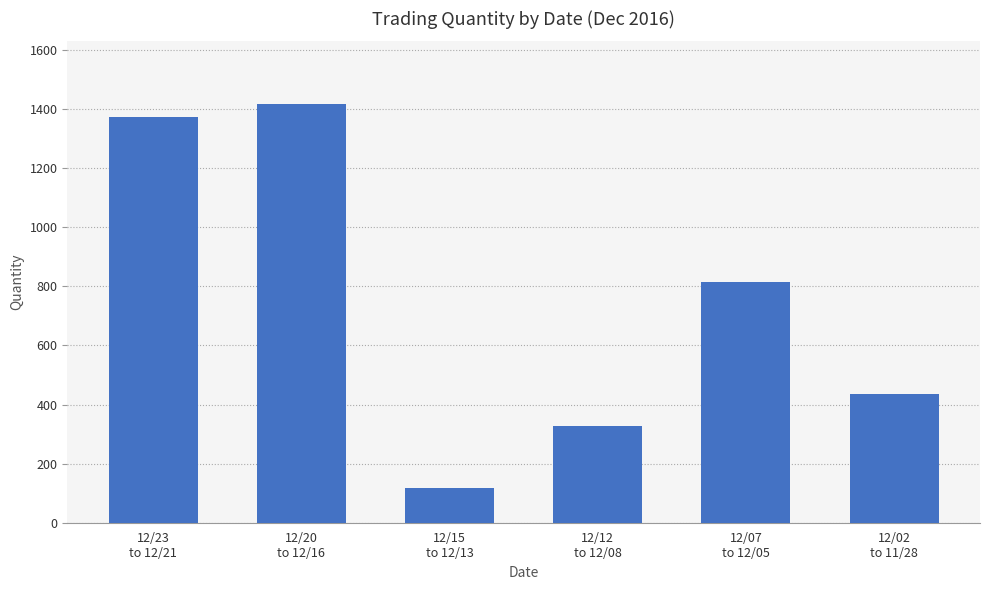

True or false: the data shows 119 at 12/15
to 12/13.

True